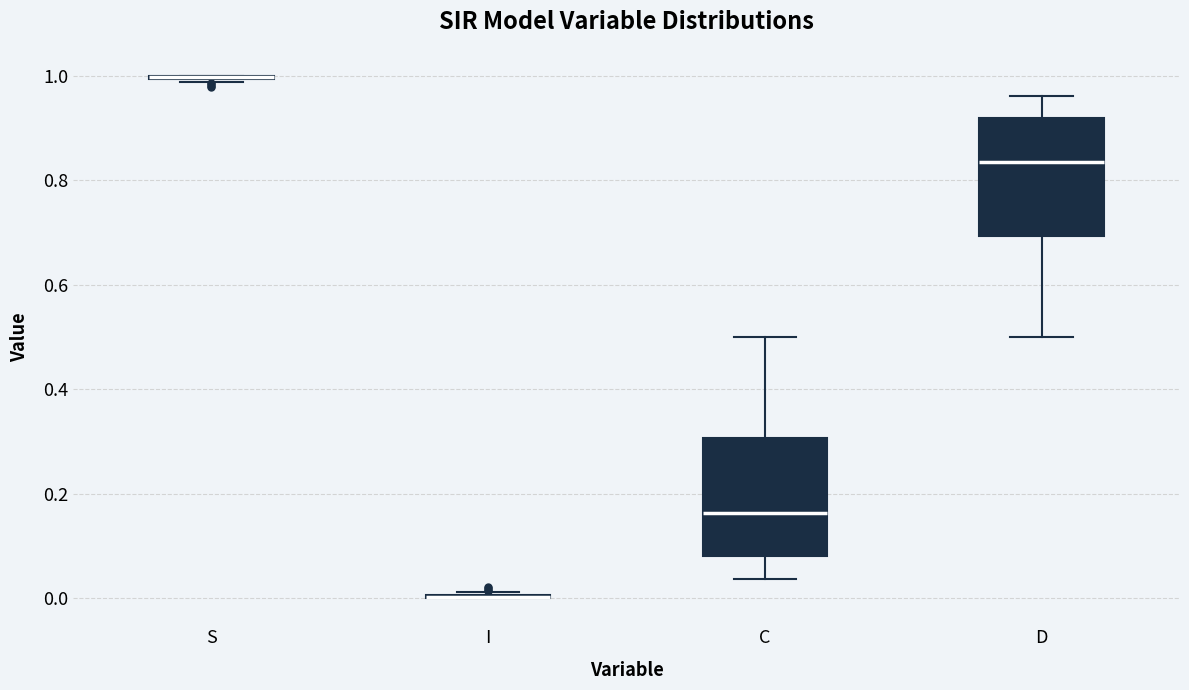

Reading left to right, transcribe this box plot: for each box, give where its median line is, the range the box spans, and where its two whiskers end, as read against the y-axis. The values are not printed on the chart, so give them approximately, as read against the axis.

S: box collapsed to a line at 1.00, whiskers 0.98 to 1.00
I: box collapsed to a line at 0.00, whiskers 0.00 to 0.02
C: median 0.16, box 0.08 to 0.30, whiskers 0.04 to 0.50
D: median 0.84, box 0.70 to 0.92, whiskers 0.50 to 0.96